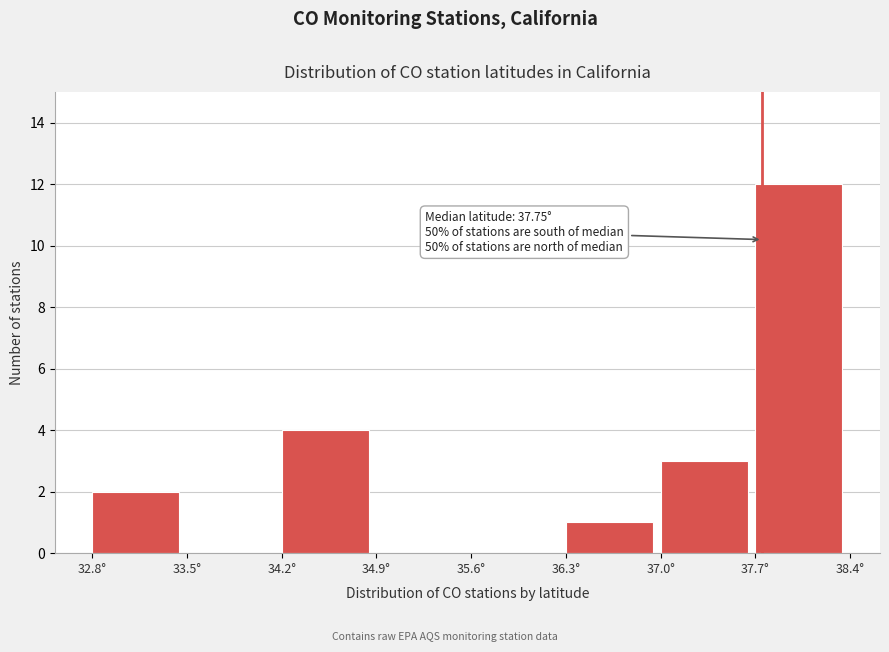

Over which range of the x-axis is the bar tallest?

37.7 to 38.4